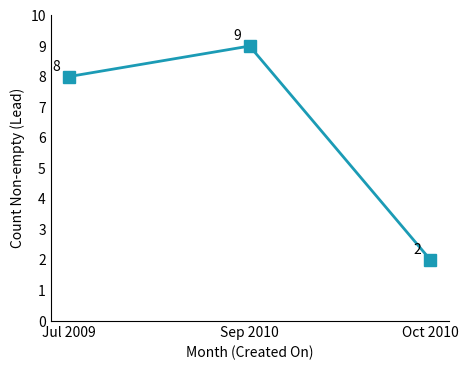

Read the value at Sep 2010.

9